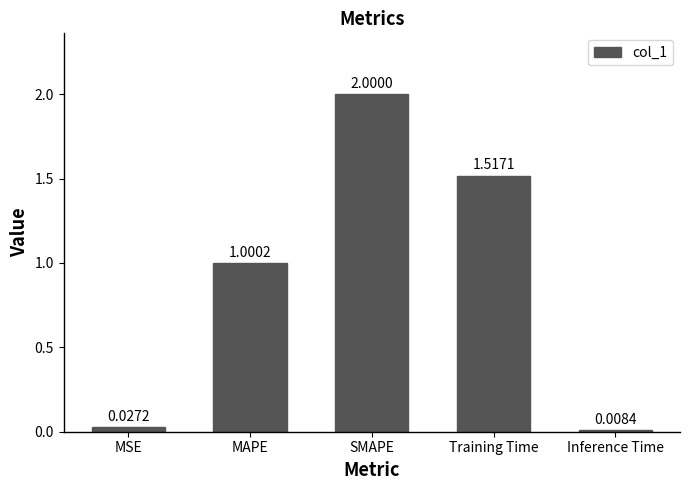

How many bars are there in total?

5